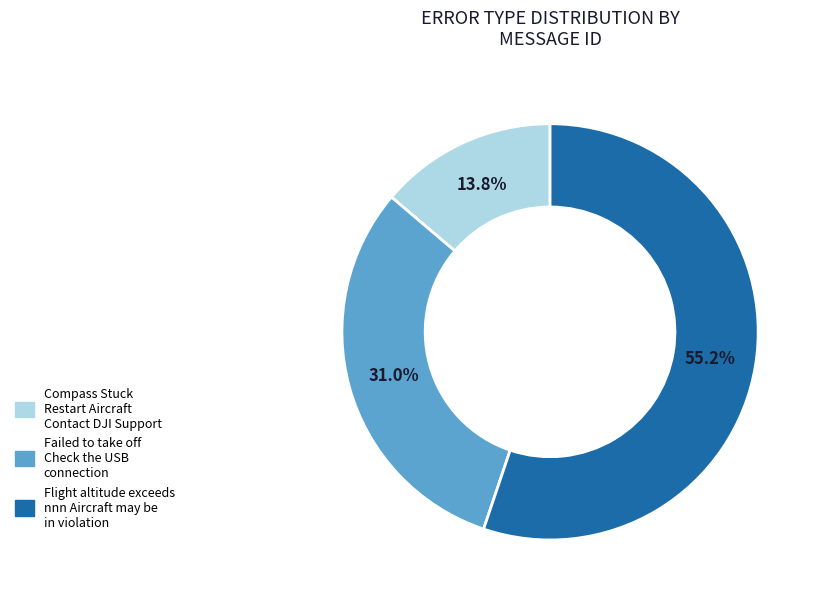

Which category accounts for the majority?

Flight altitude exceeds nnn Aircraft may be in violation